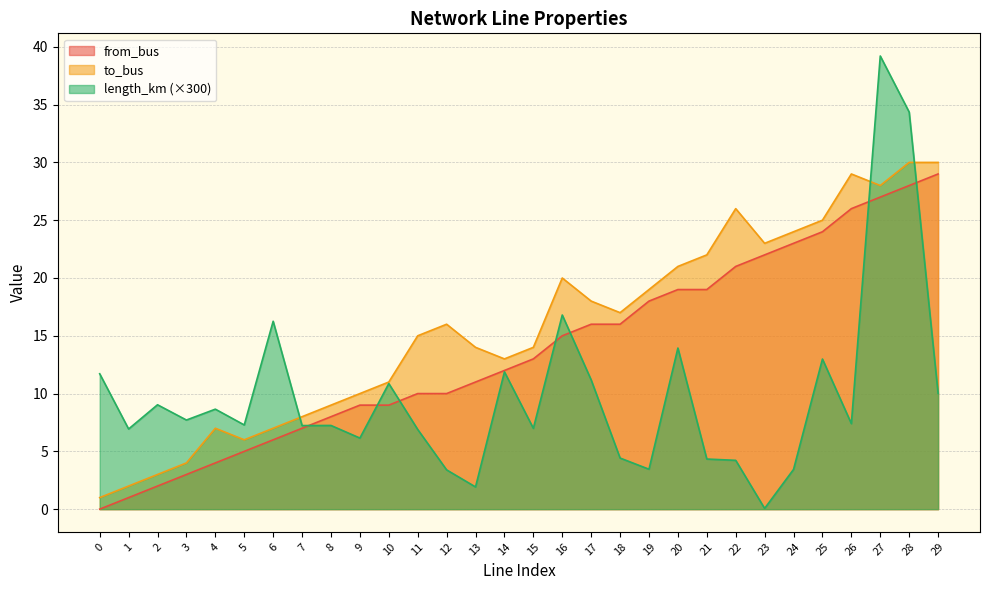

What is the value of the length_km point at the 13th from the left?

3.4